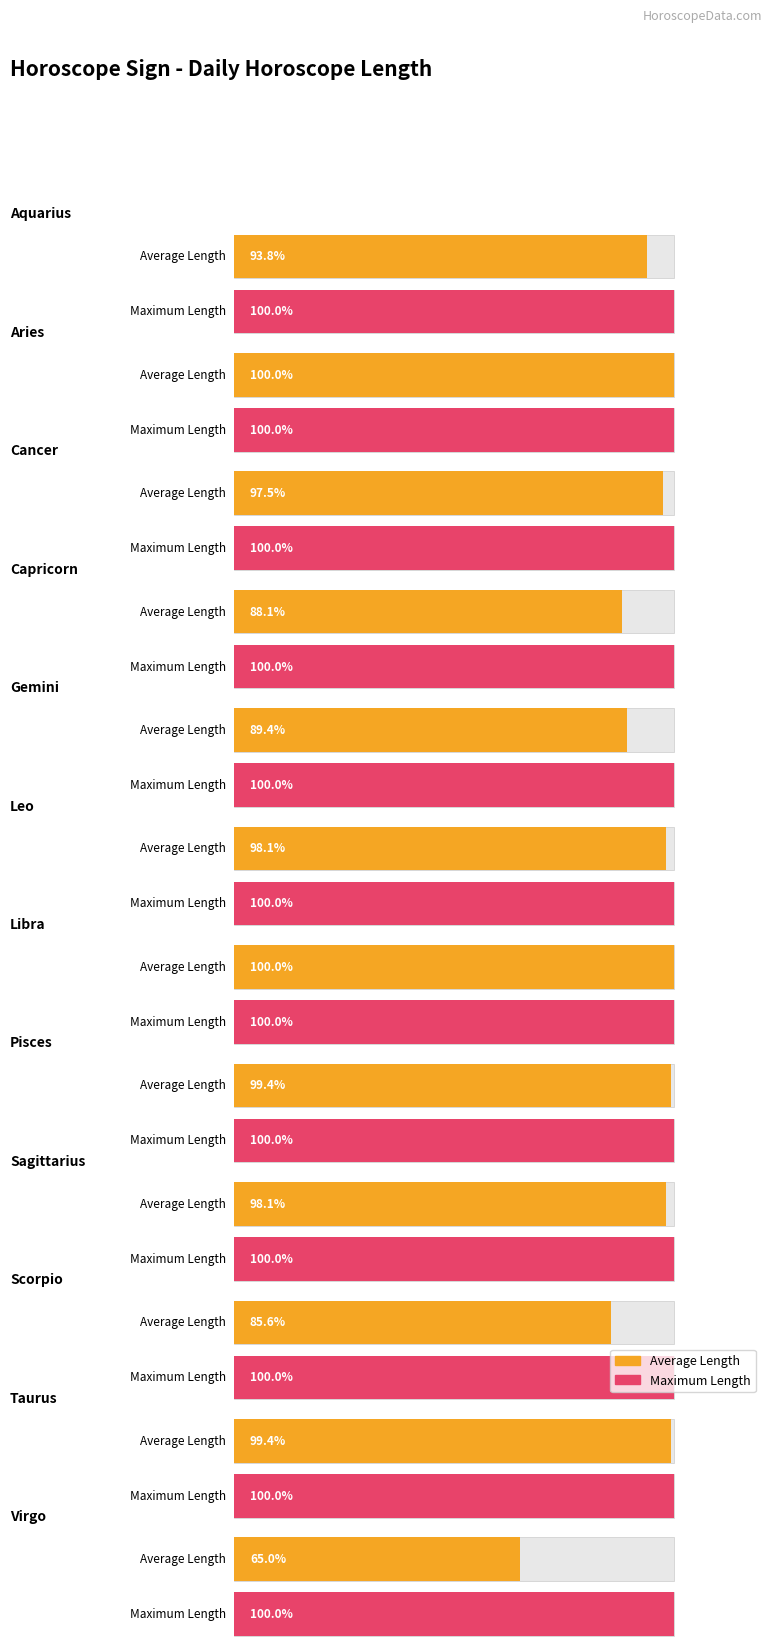

Reading left to right, extract all data points from this chart.

Average Length: 150	160	156	141	143	157	160	159	157	137	159	104
Maximum Length: 160	160	160	160	160	160	160	160	160	160	160	160